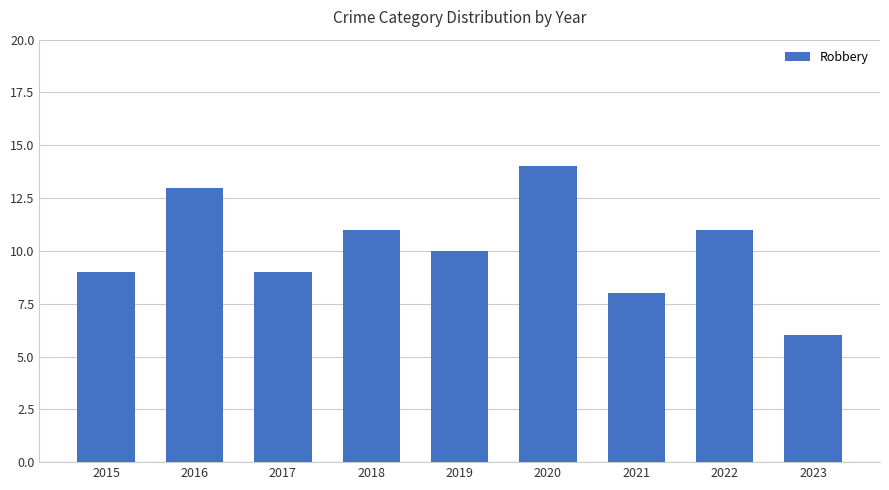

Which has a higher value, 2022 or 2021?

2022